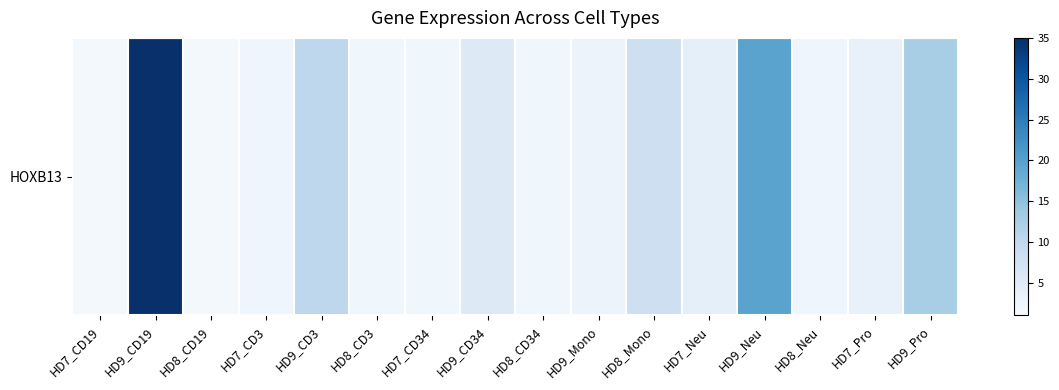

What is the ratio of the value at HD7_Pro to the value at HD9_CD34?

0.6